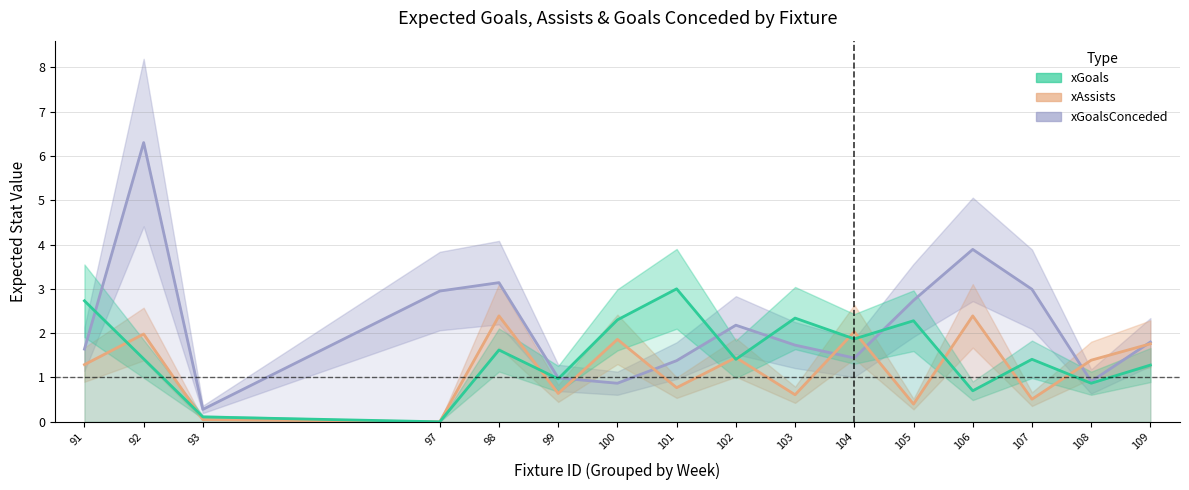

At which category does xGoalsConceded reach its first local valley?

93